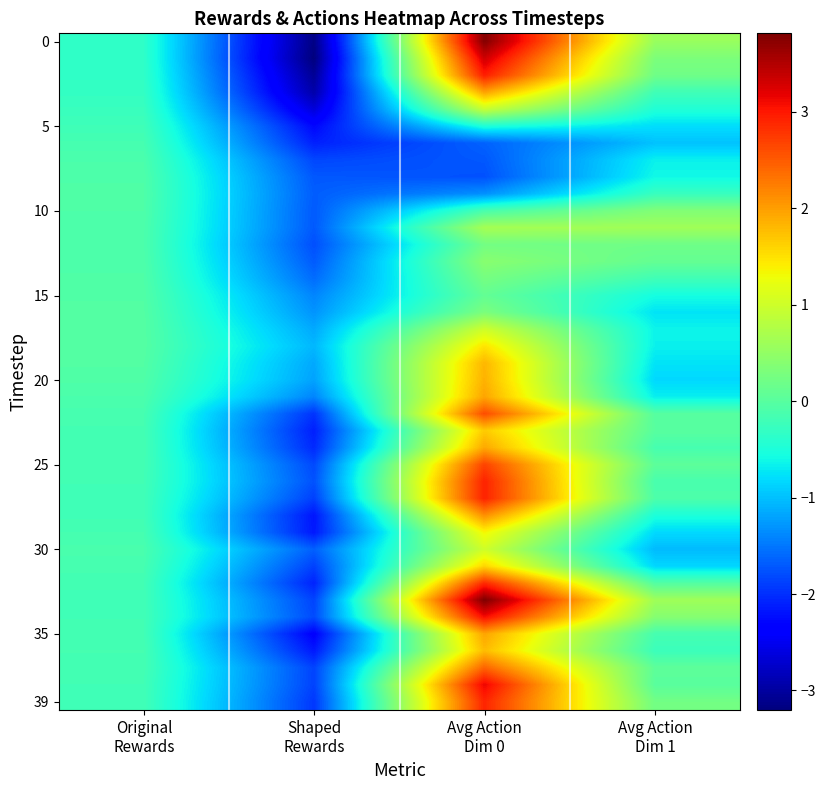

At how many categories does at least one series exceed 1?

1